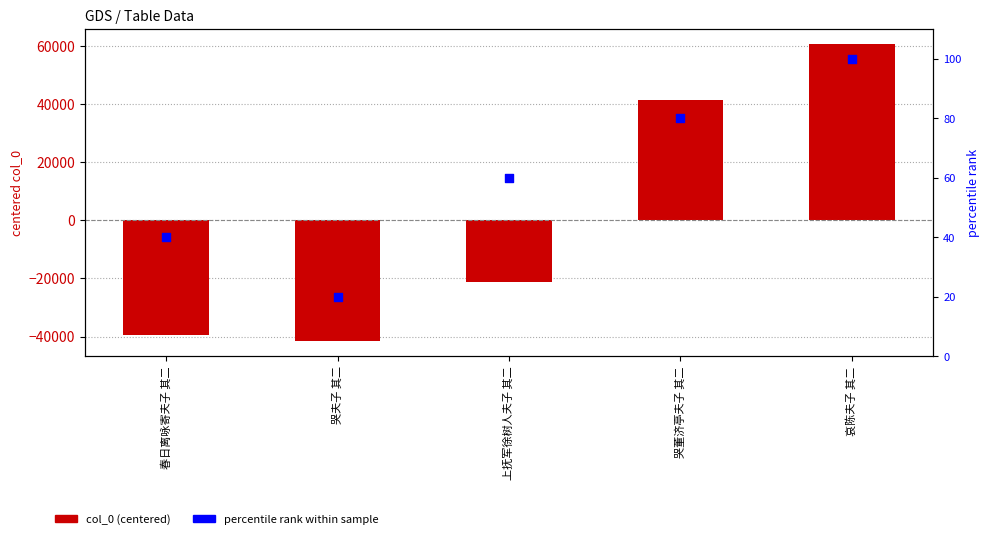

Which series has the largest total across all categories?

percentile rank